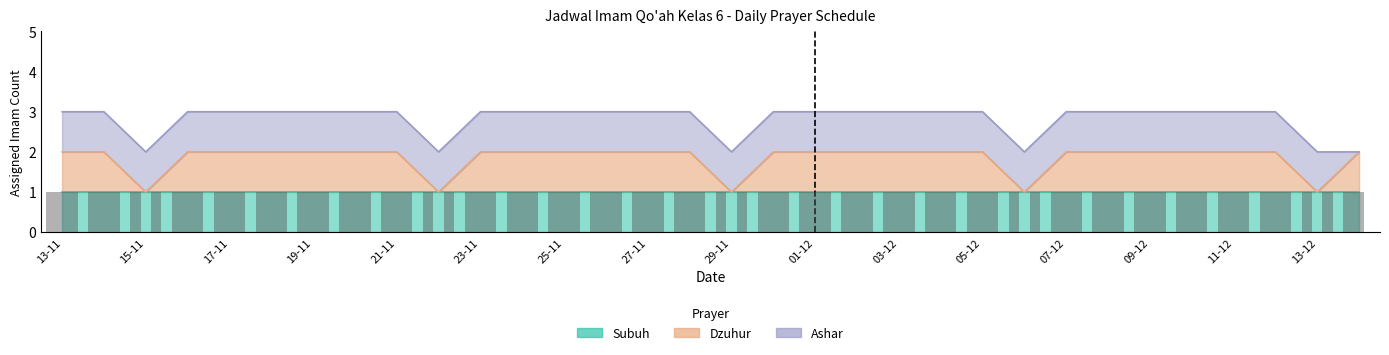

Is the value of Ashar at 03-12 greater than the value of Dzuhur at 14-11?

No